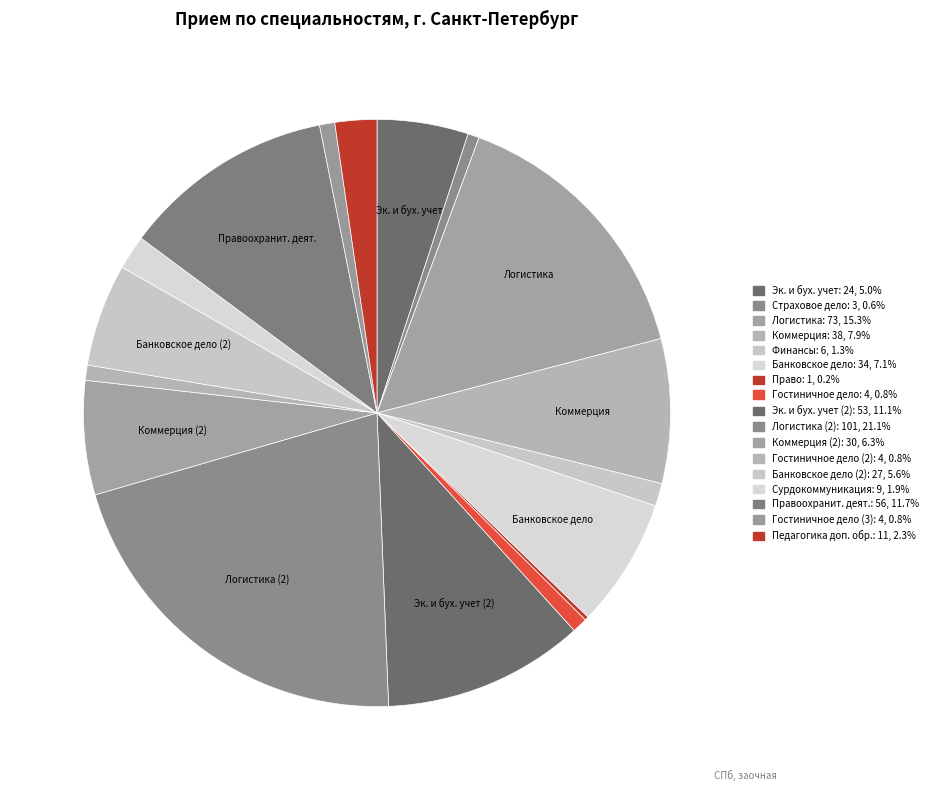

How many segments does this pie chart have?

17